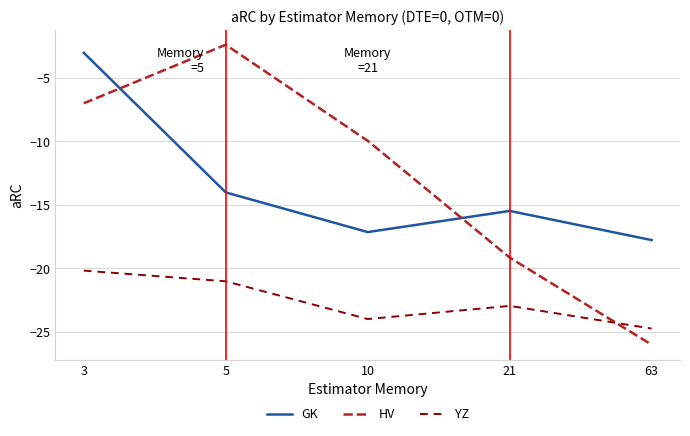

What is the difference between the second highest and second lowest values in the HV series?

12.2